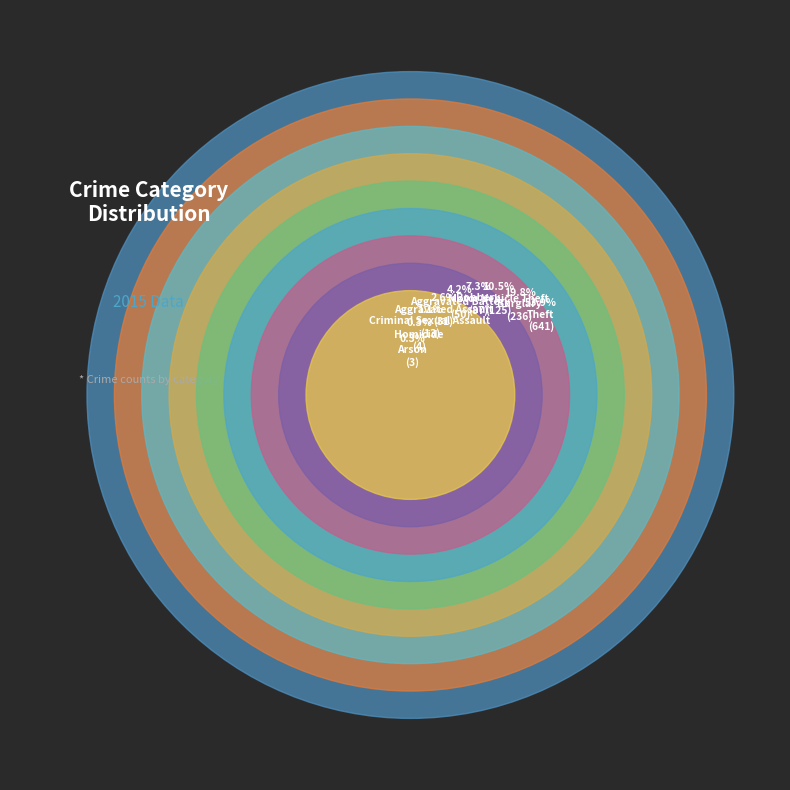

Is it true that Aggravated Assault is 16% of the pie?

False